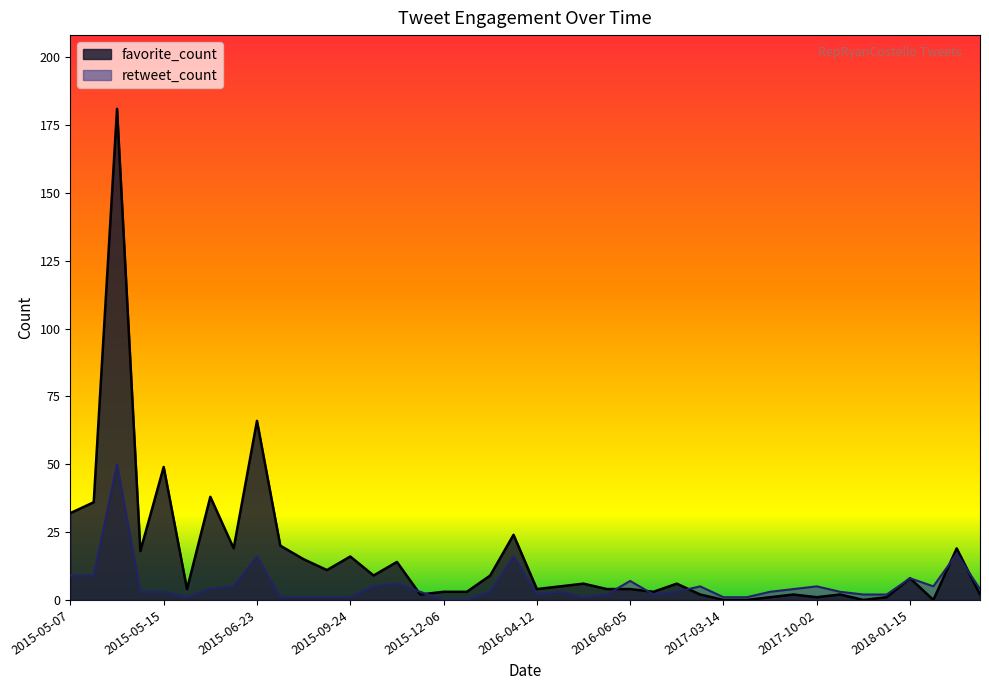

How many interior local peaks does the favorite_count series have?

13